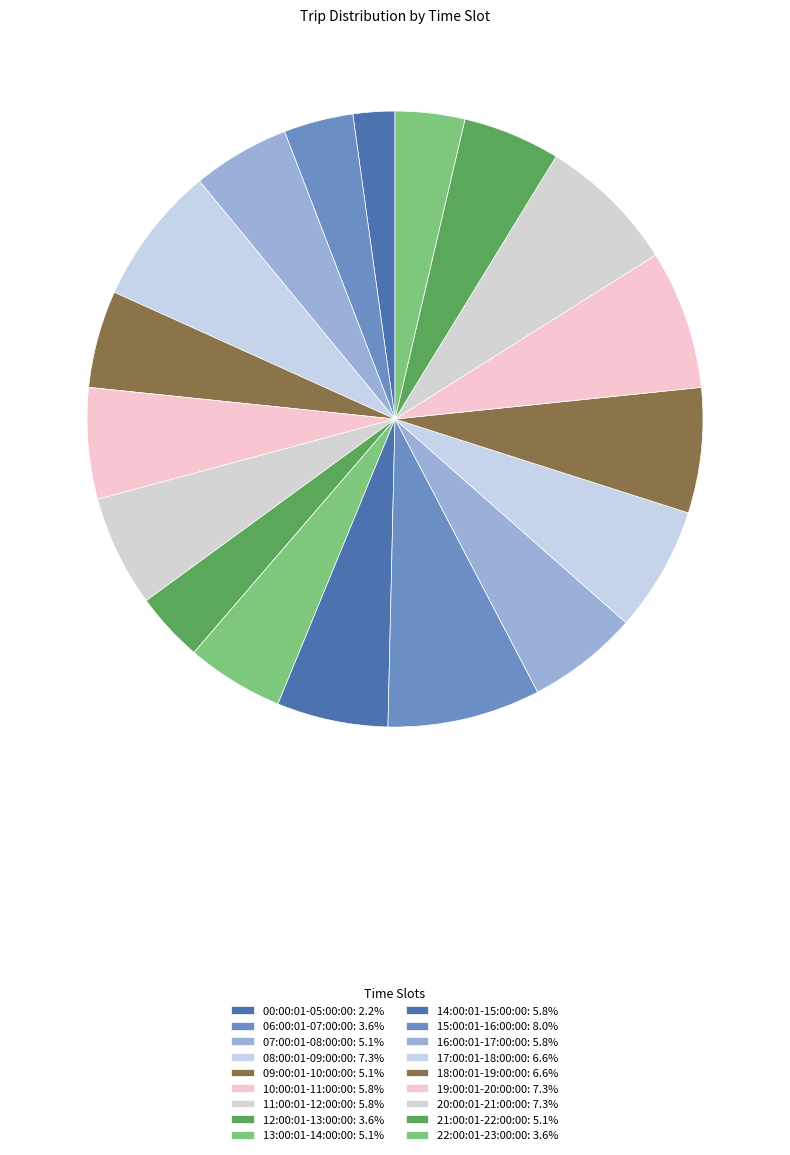

To the nearest percent, what is the combined percentage of 07:00:01-08:00:00 and 15:00:01-16:00:00?

13%